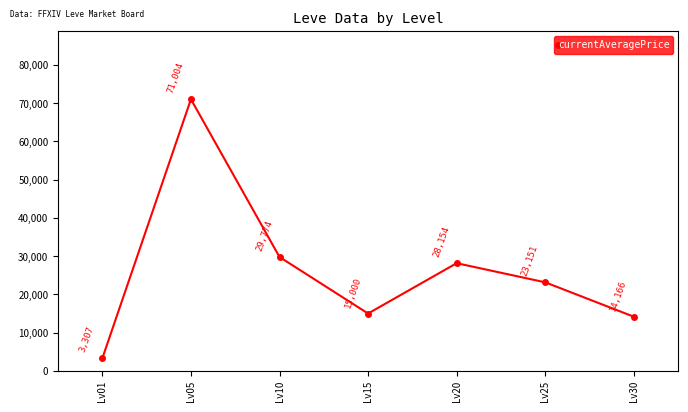

The chart shows a value of 52437 at Lv10. True or false?

False